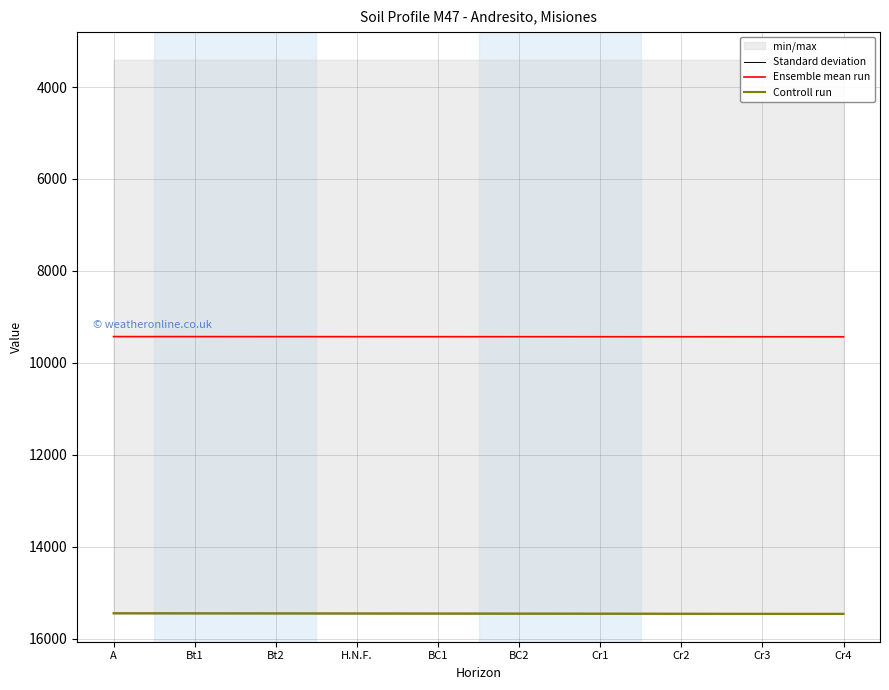

How many Ensemble mean run values are between 9430 and 9433?

7